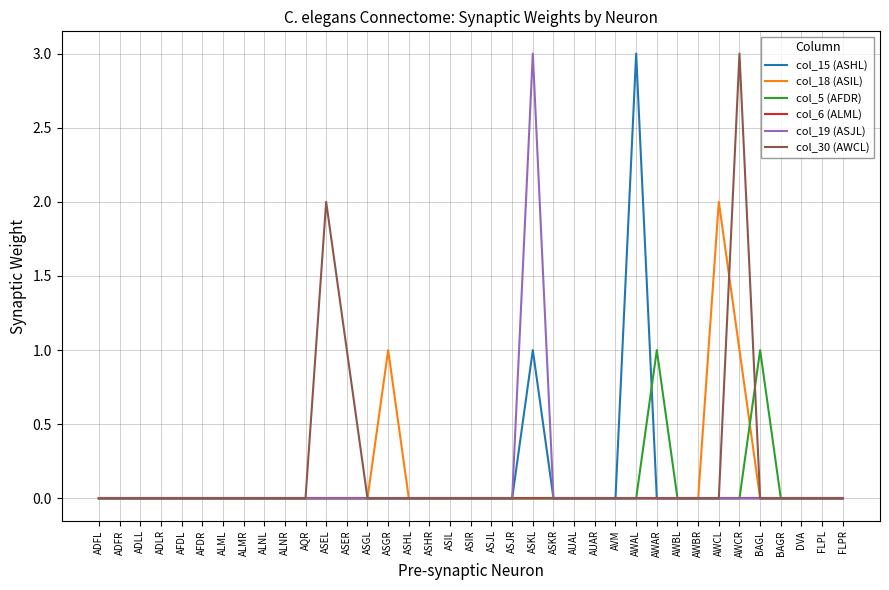

The col_19 (ASJL) series shows 0 at ASKR. True or false?

True